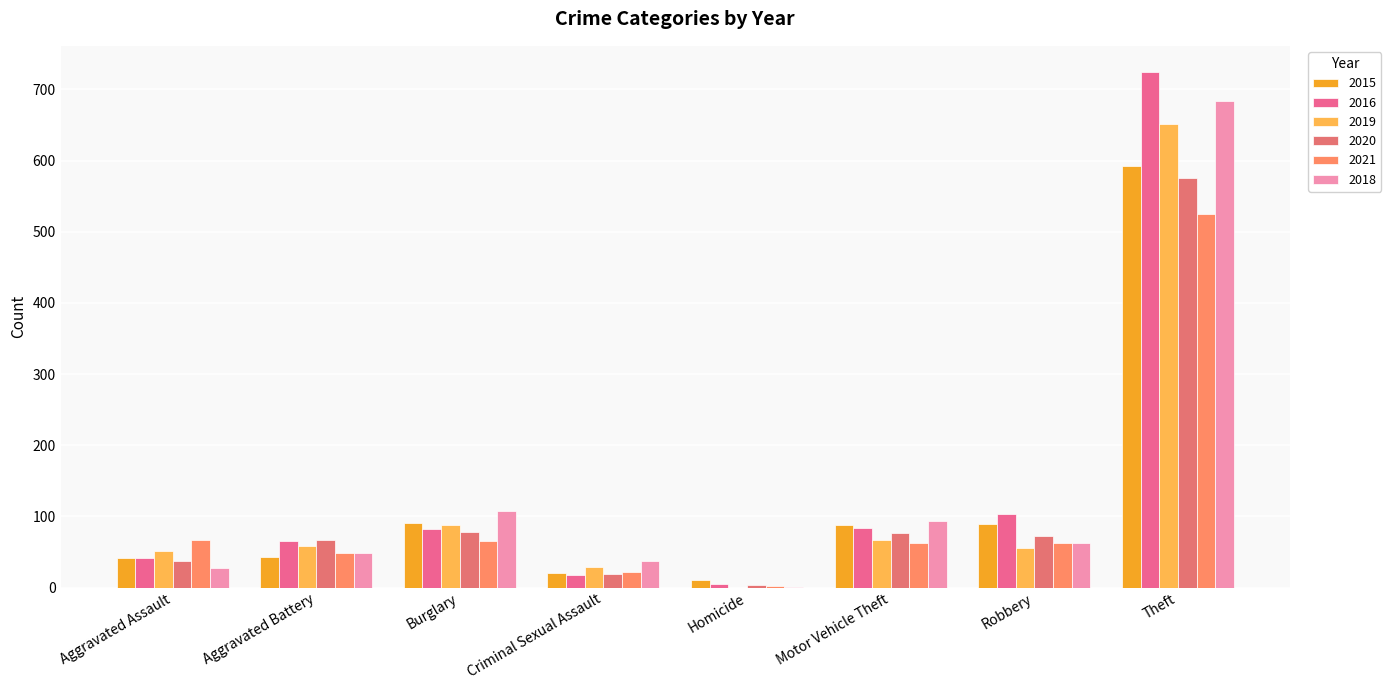

The 2015 series shows 143 at Burglary. True or false?

False